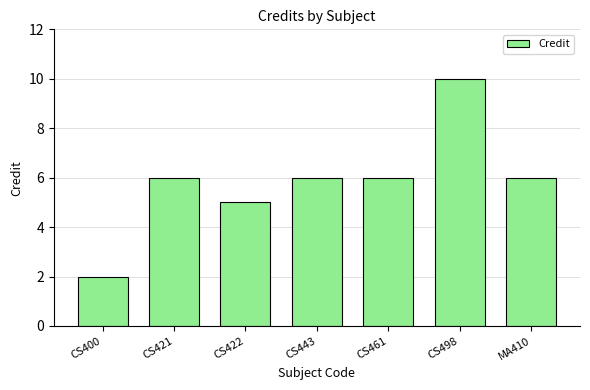

What value does the data have at CS443?

6